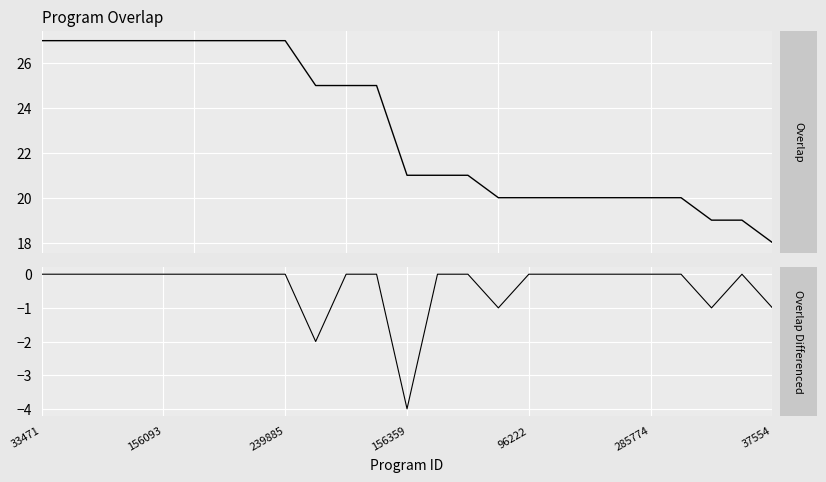

True or false: overlap has a value of 36 at 239885.

False